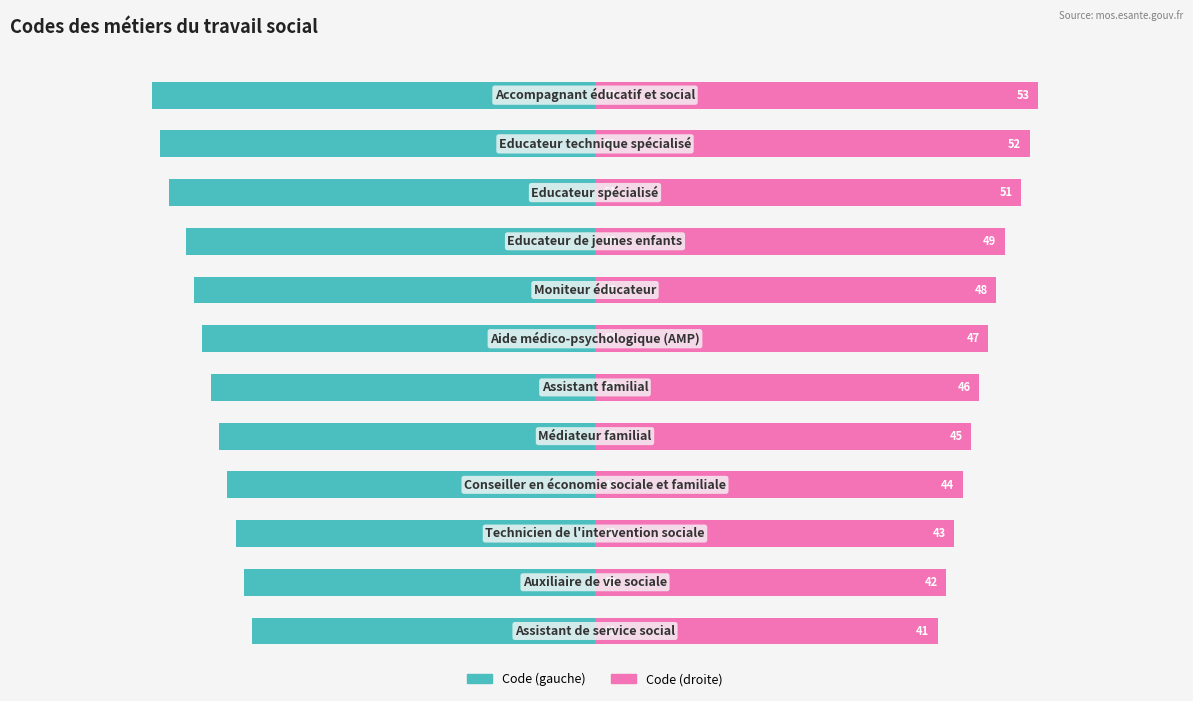

Reading left to right, what are all the values shown in this chart?

Code (gauche): 0=-41	1=-42	2=-43	3=-44	4=-45	5=-46	6=-47	7=-48	8=-49	9=-51	10=-52	11=-53
Code (droite): 0=41	1=42	2=43	3=44	4=45	5=46	6=47	7=48	8=49	9=51	10=52	11=53